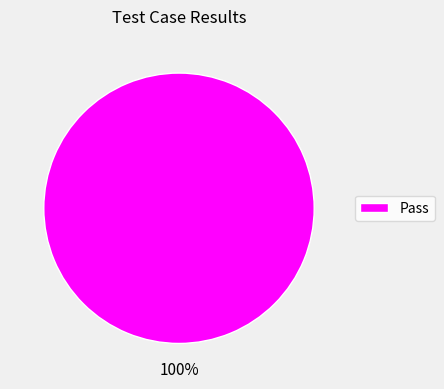

Rank the categories by value from highest to lowest.

Pass